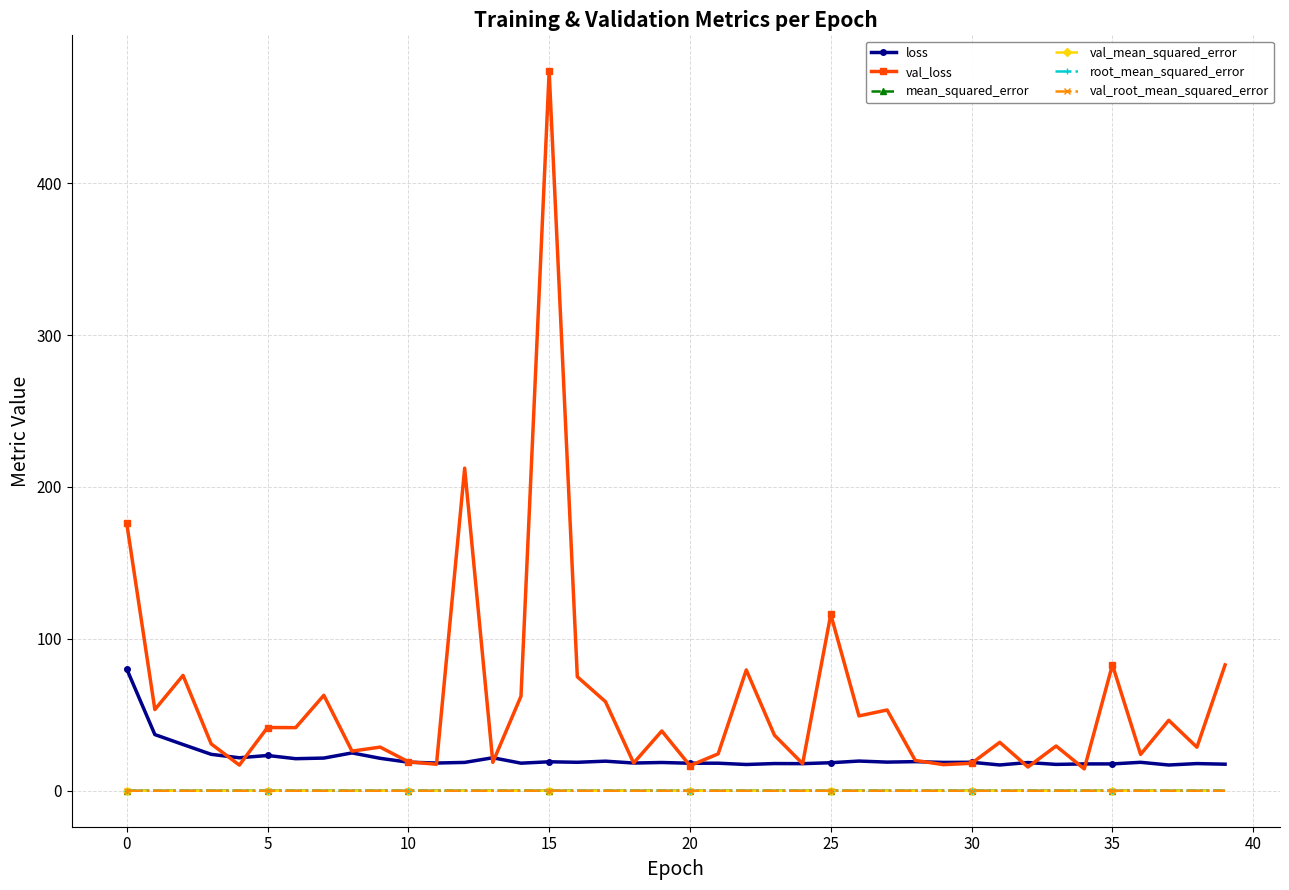

How many data points does each series have?

40